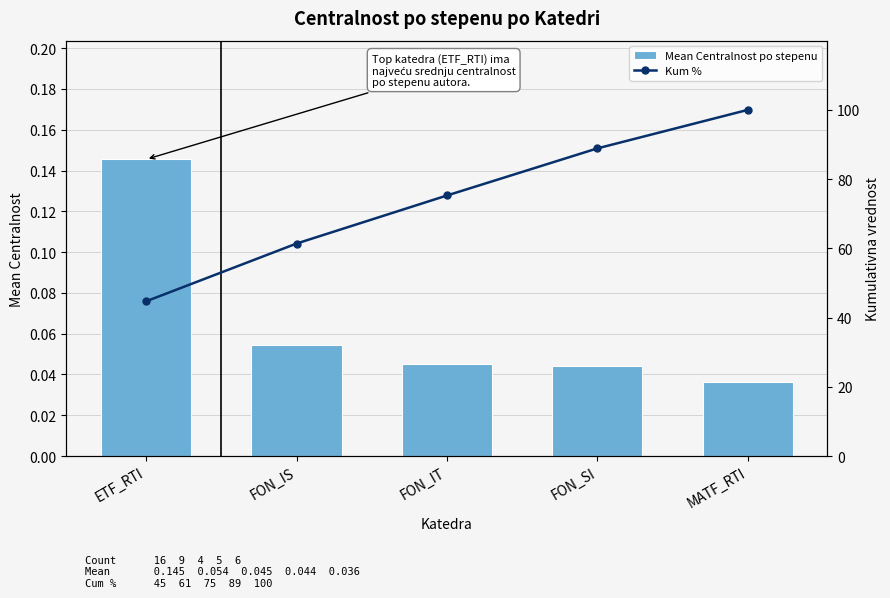

Which series has the largest total across all categories?

Kum %